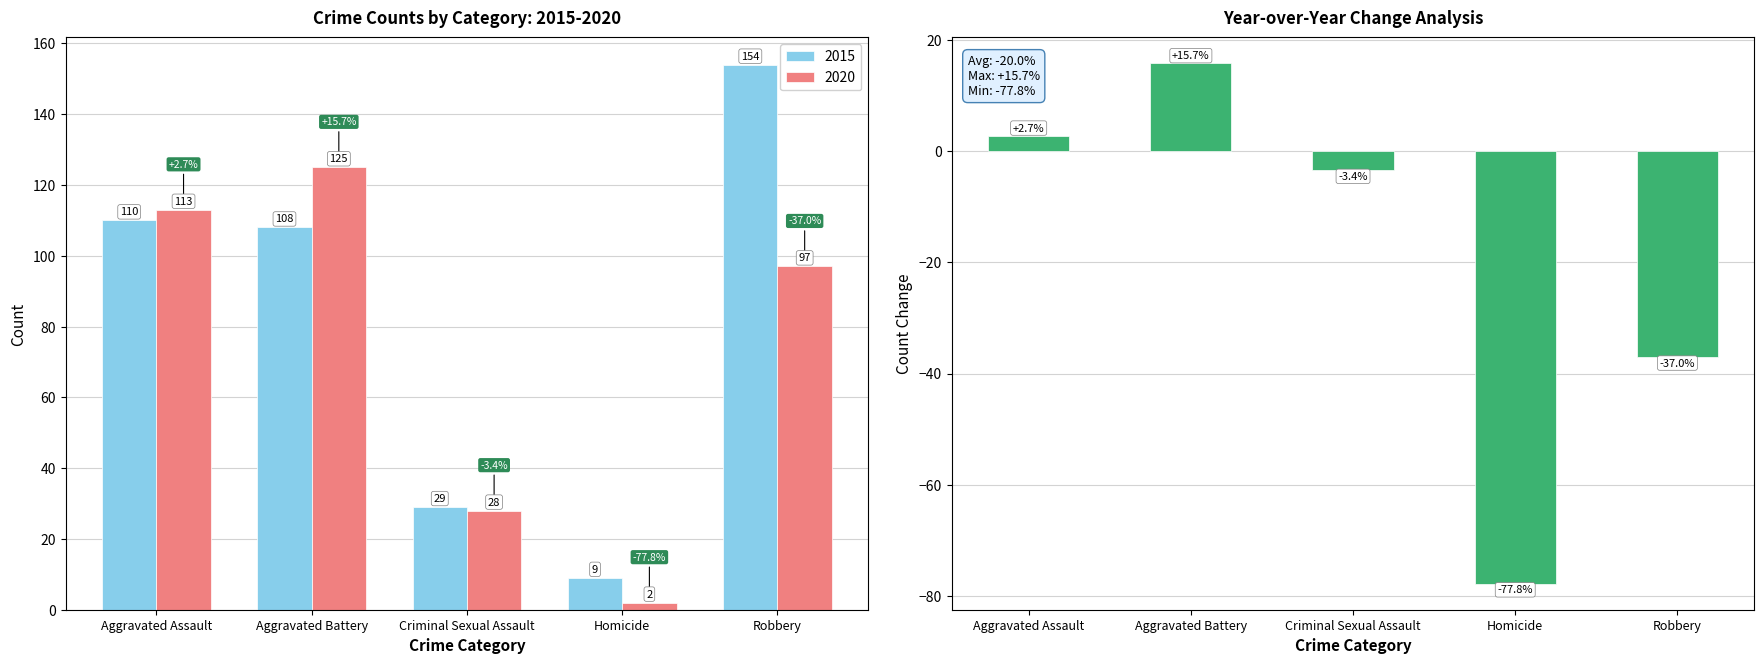

How many data points are less than -3?

3